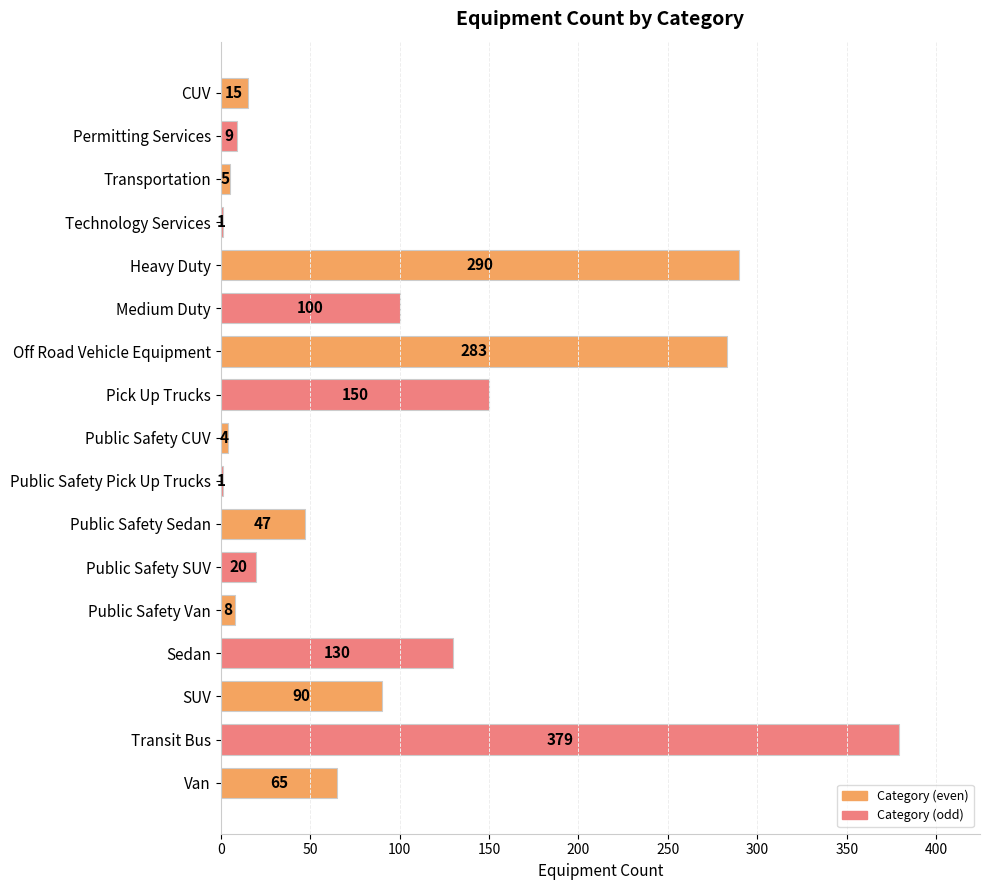

Which label corresponds to the largest value in the chart?

Transit Bus